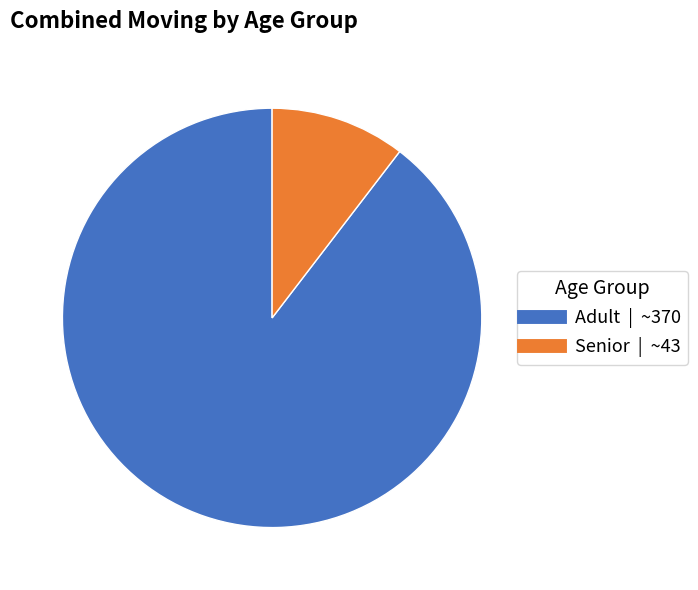

Which has a higher value, Senior or Adult?

Adult